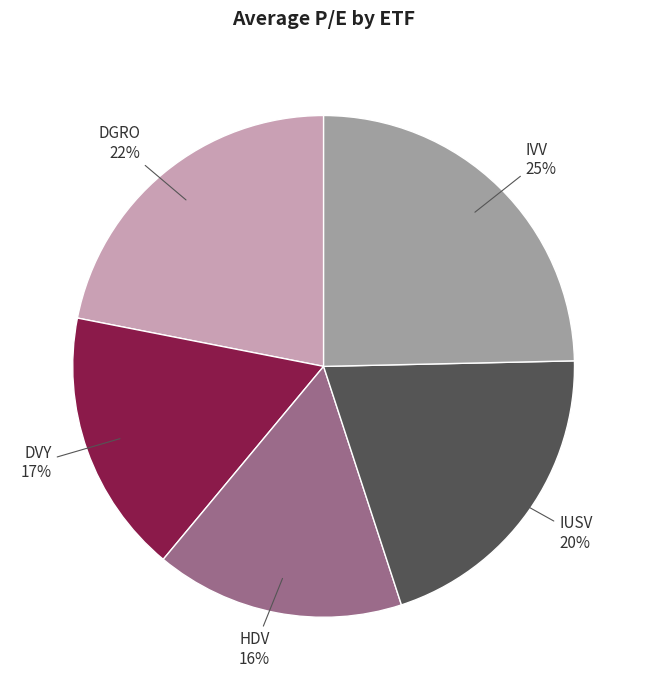

To the nearest percent, what is the average slice percentage?

20%